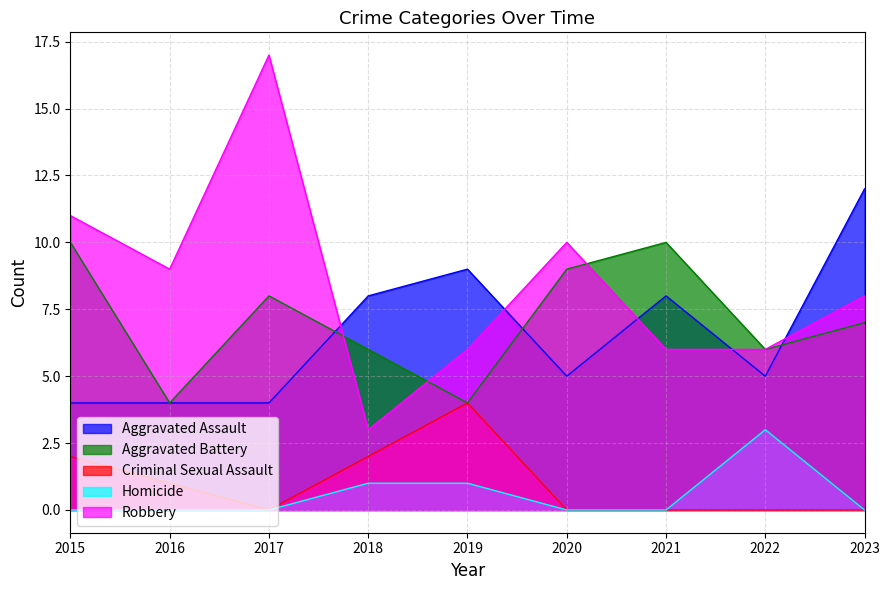

The Aggravated Battery series shows 4 at 2019. True or false?

True